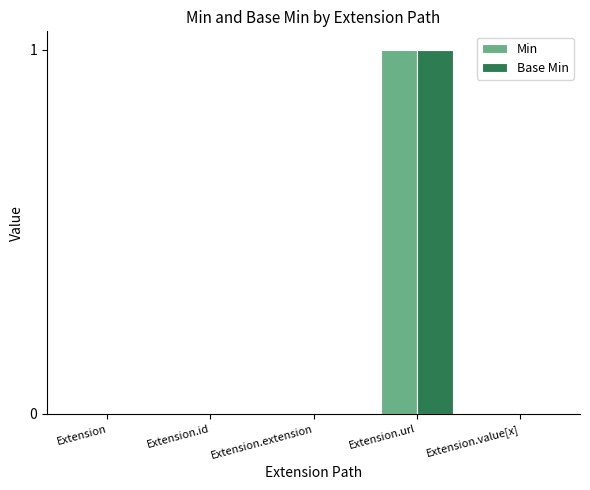

At which category is the sum across all series the highest?

Extension.url